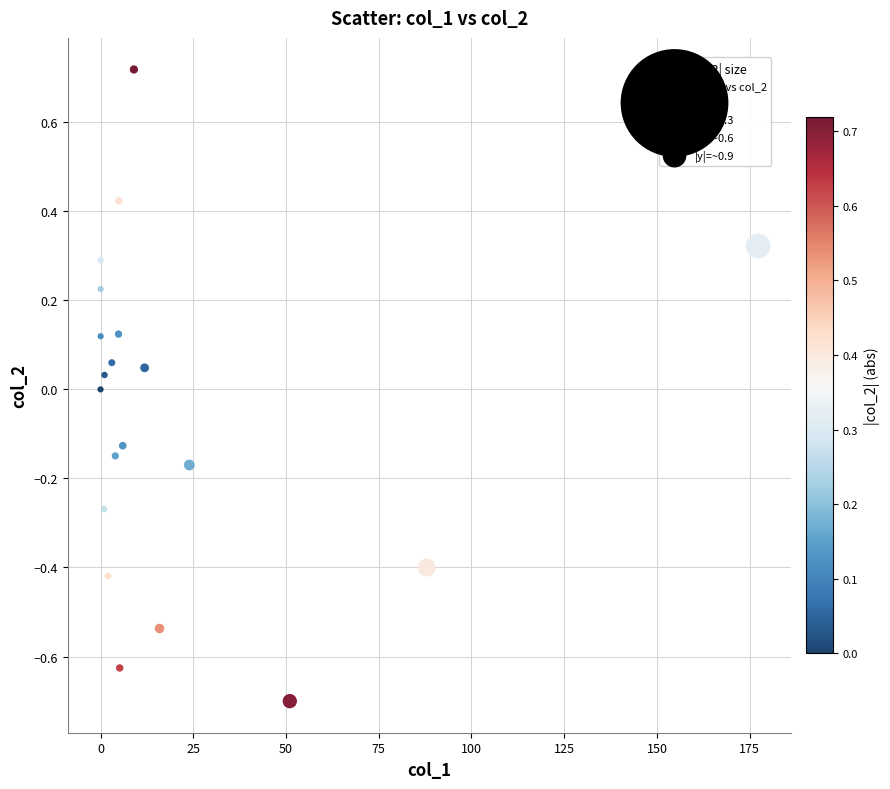

What is the range of Y values (max minus min)?

1.4